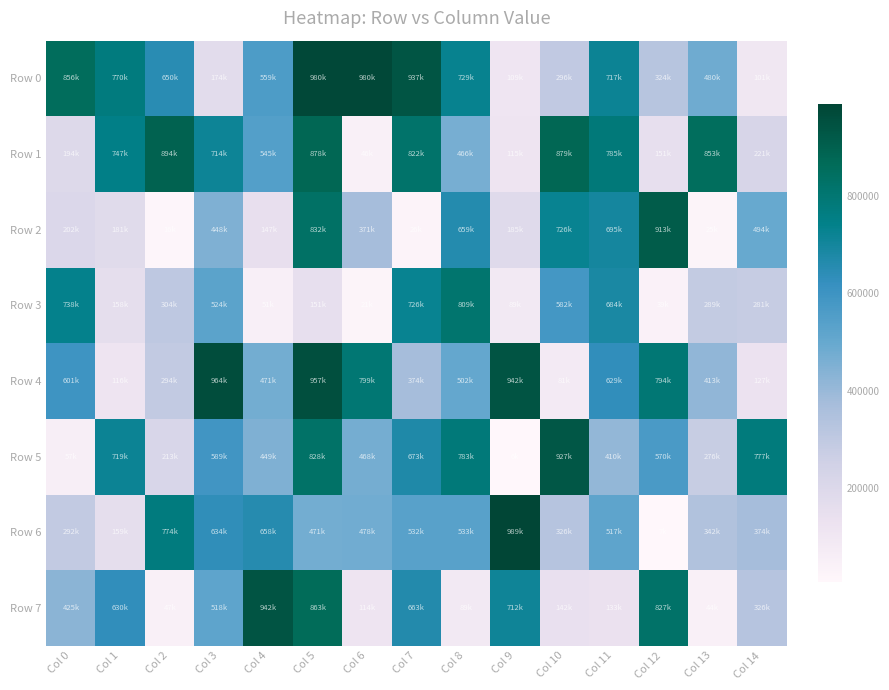

Reading right to left, what are all the values shown in this chart?

Row 0: Col 14=101693	Col 13=480075	Col 12=324750	Col 11=717629	Col 10=296448	Col 9=109616	Col 8=729833	Col 7=937337	Col 6=980815	Col 5=980003	Col 4=559480	Col 3=174847	Col 2=650576	Col 1=770684	Col 0=856797
Row 1: Col 14=221170	Col 13=853521	Col 12=151391	Col 11=785568	Col 10=879632	Col 9=115751	Col 8=466262	Col 7=822324	Col 6=46886	Col 5=878997	Col 4=545583	Col 3=714882	Col 2=894349	Col 1=747385	Col 0=194189
Row 2: Col 14=494832	Col 13=25130	Col 12=913060	Col 11=695359	Col 10=726575	Col 9=185725	Col 8=659063	Col 7=26647	Col 6=371599	Col 5=832568	Col 4=147392	Col 3=448170	Col 2=16309	Col 1=181839	Col 0=202796
Row 3: Col 14=281757	Col 13=289894	Col 12=39115	Col 11=684352	Col 10=582503	Col 9=89351	Col 8=809470	Col 7=726015	Col 6=21757	Col 5=151112	Col 4=51088	Col 3=524608	Col 2=304311	Col 1=158097	Col 0=738149
Row 4: Col 14=127492	Col 13=413382	Col 12=794274	Col 11=629484	Col 10=81520	Col 9=942144	Col 8=502226	Col 7=374352	Col 6=799759	Col 5=957381	Col 4=471841	Col 3=964724	Col 2=294018	Col 1=116934	Col 0=601173
Row 5: Col 14=777744	Col 13=276372	Col 12=570268	Col 11=410112	Col 10=927850	Col 9=6232	Col 8=783551	Col 7=673580	Col 6=468263	Col 5=828171	Col 4=449641	Col 3=589963	Col 2=213903	Col 1=719128	Col 0=57598
Row 6: Col 14=374466	Col 13=342429	Col 12=7821	Col 11=517311	Col 10=326140	Col 9=989041	Col 8=533336	Col 7=532971	Col 6=478170	Col 5=471697	Col 4=658000	Col 3=634497	Col 2=774034	Col 1=159628	Col 0=292237
Row 7: Col 14=326975	Col 13=44660	Col 12=827769	Col 11=133273	Col 10=142610	Col 9=712393	Col 8=89912	Col 7=663910	Col 6=114579	Col 5=863542	Col 4=942791	Col 3=518757	Col 2=47803	Col 1=630009	Col 0=425861